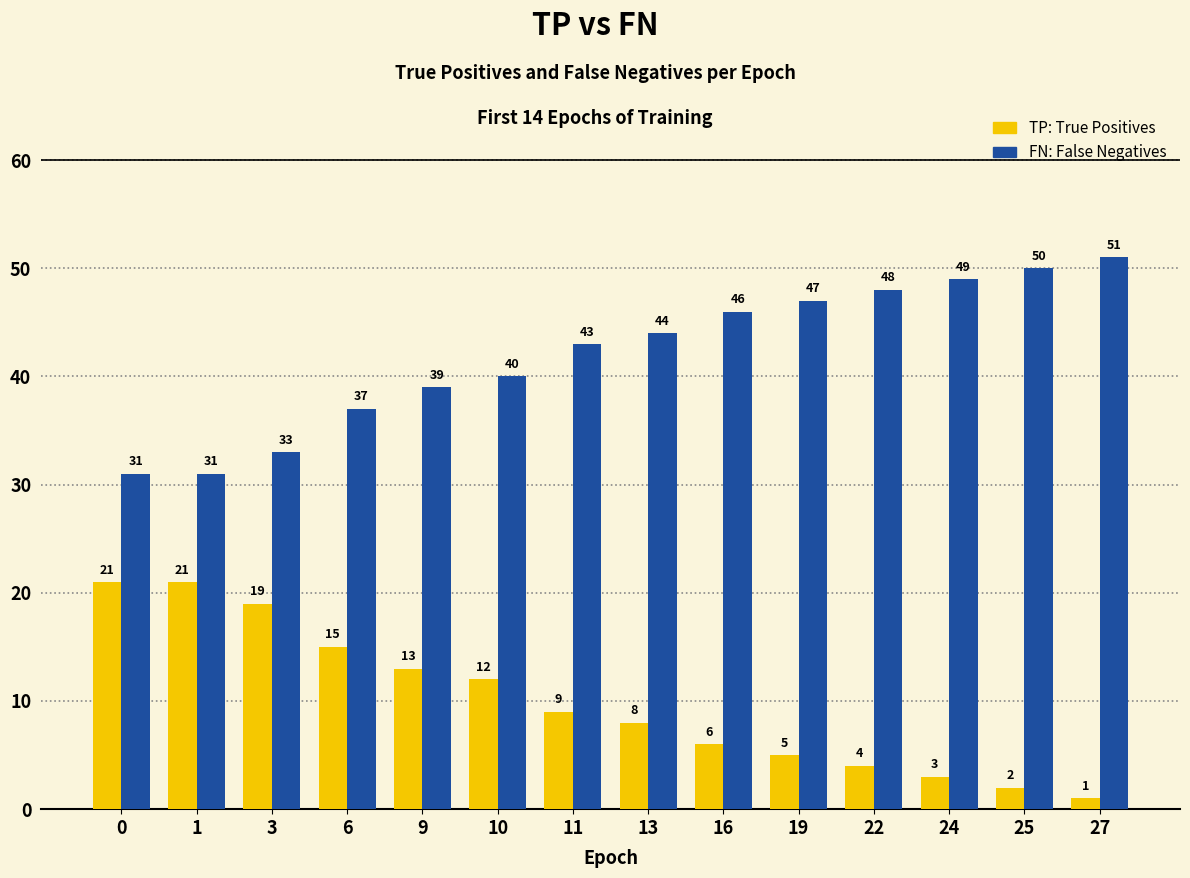

What is the greatest value displayed?

51